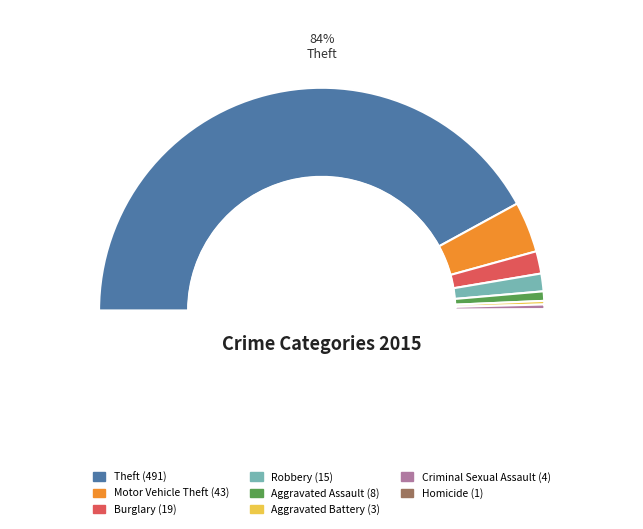

Approximately how many times larger is the value at Aggravated Assault compared to Motor Vehicle Theft?

0.2